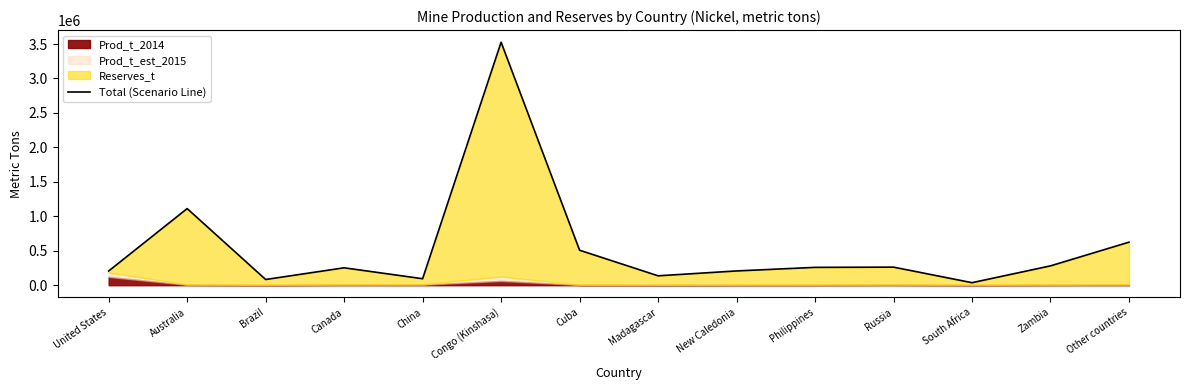

What position from the left is Brazil?

3